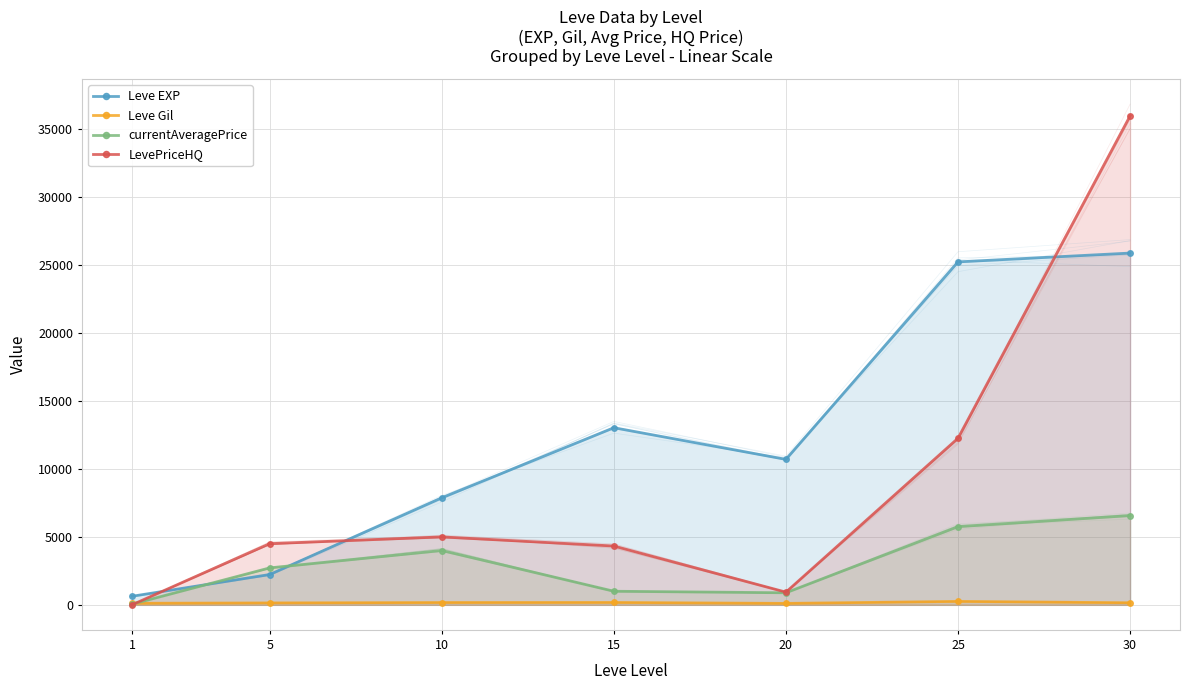

Where do Leve EXP and LevePriceHQ first cross each other?

1 and 5